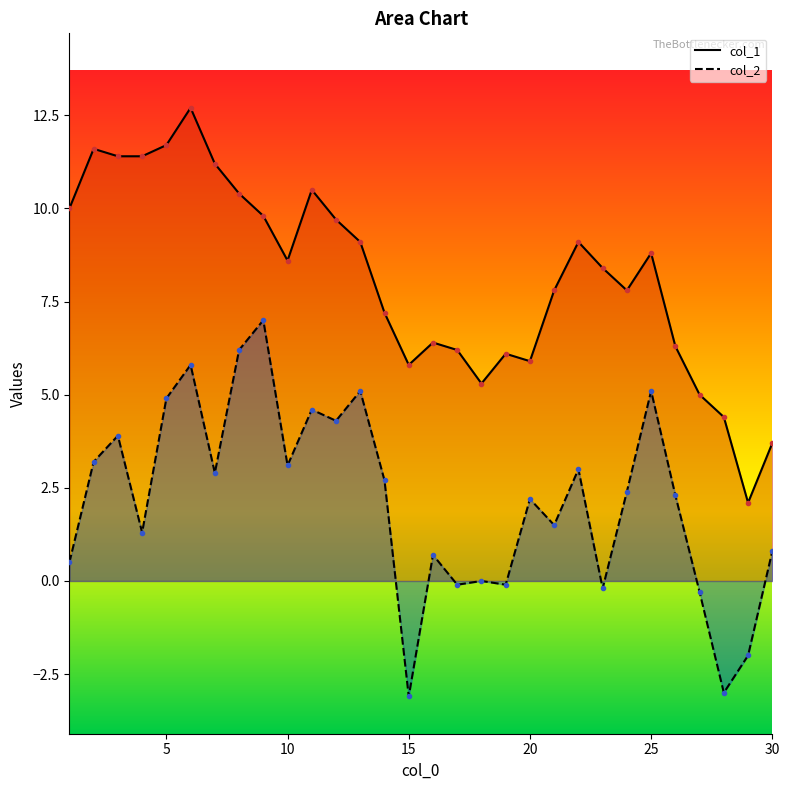

What are all the series names shown in the legend?

col_1, col_2